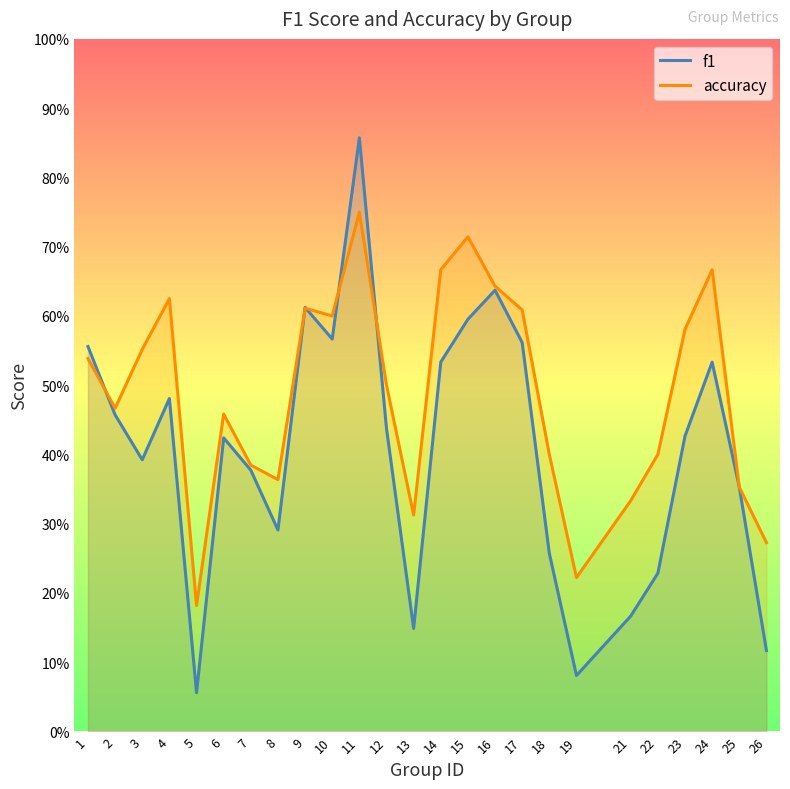

True or false: f1 and accuracy cross at least once.

True